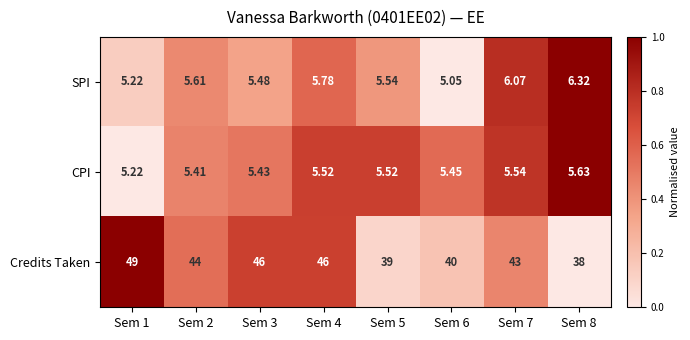

What is the greatest value displayed?

49.0